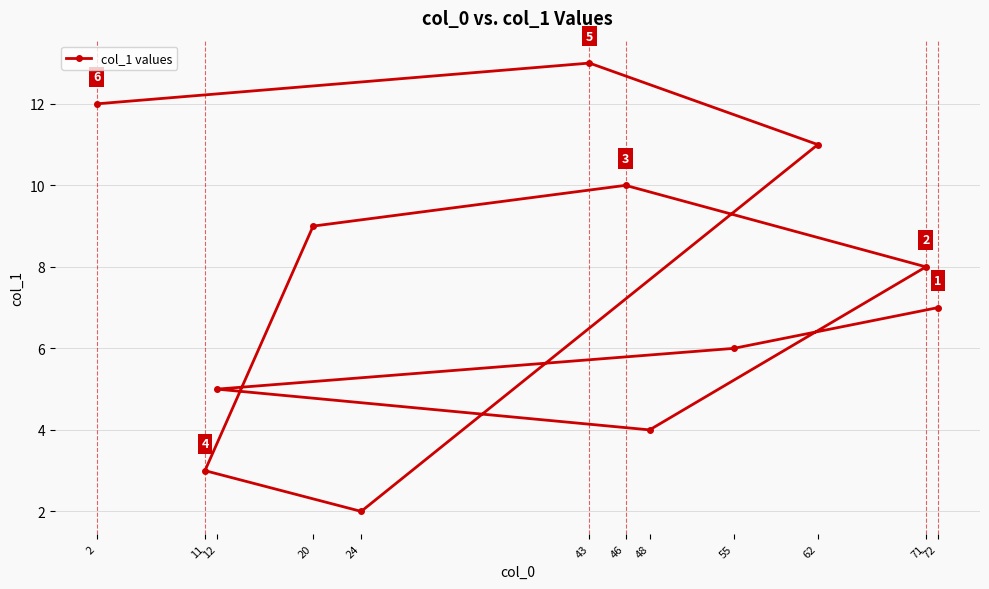

What is the sum of all values?

90